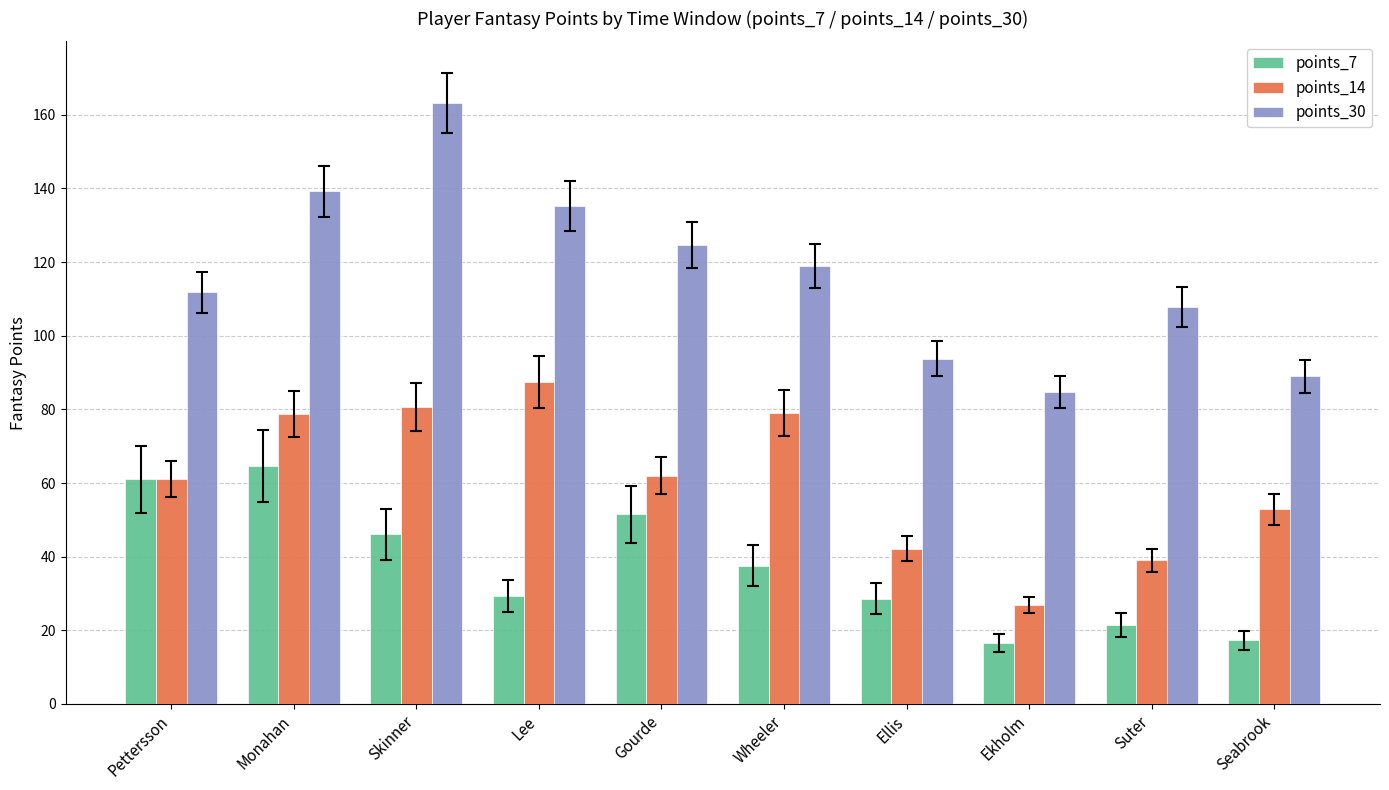

How many data points in points_30 are less than 119?

5